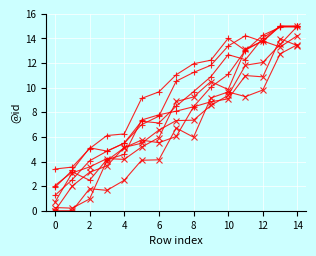

Does the chart have visible grid lines?

Yes